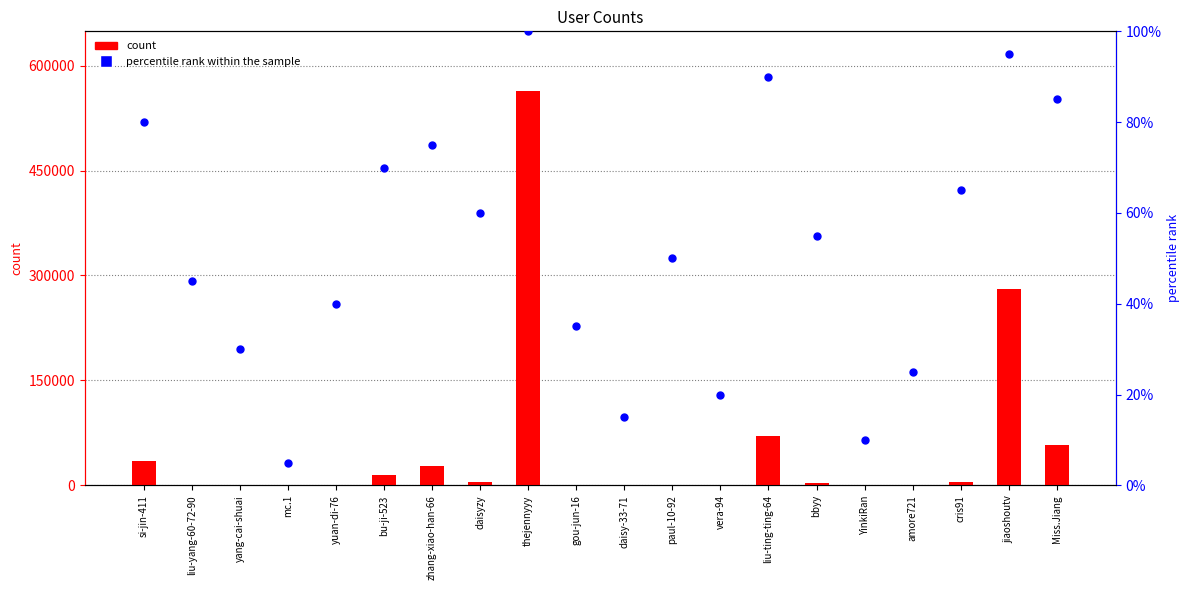

Which series reaches the minimum Y coordinate?

percentile rank within the sample